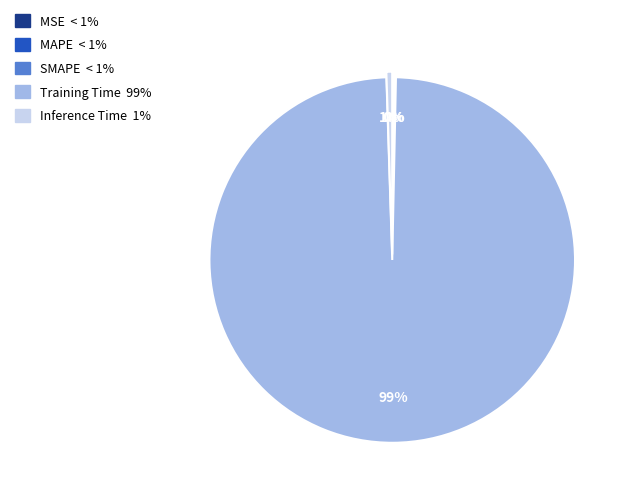

To the nearest percent, what is the average slice percentage?

20%